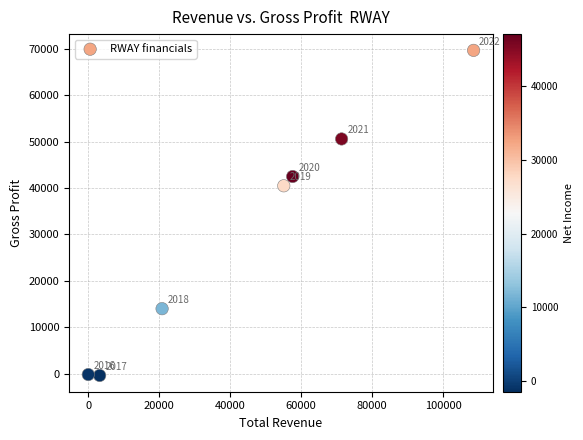

What is the range of Y values (max minus min)?

70100